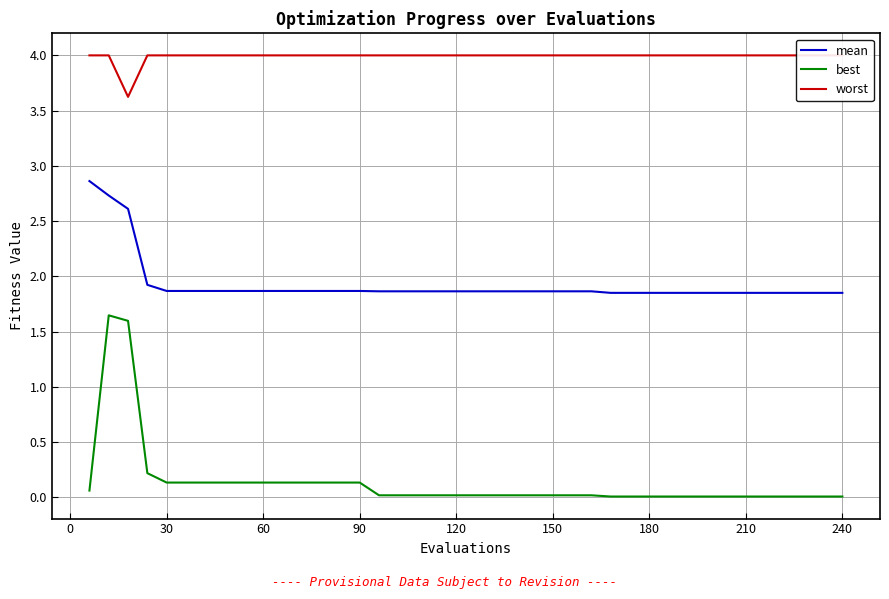

In worst, how many points are lower than both neighbors (excluding endpoints)?

1